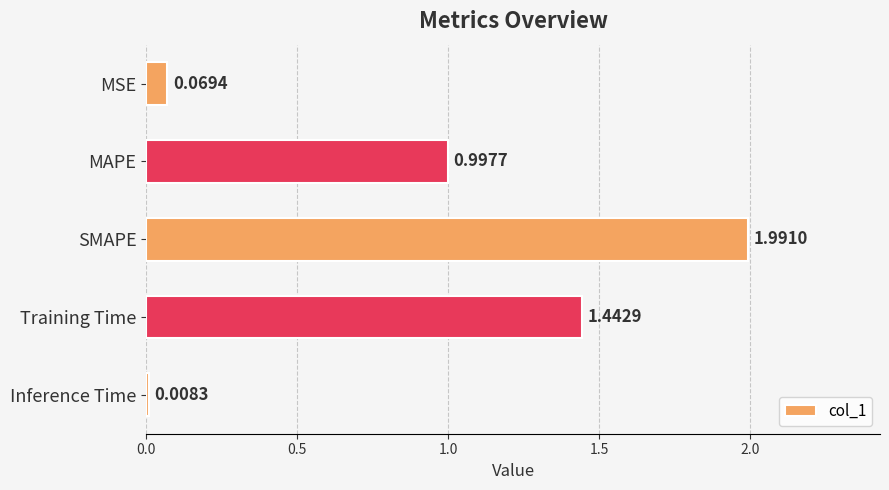

Does the chart contain stacked bars?

No